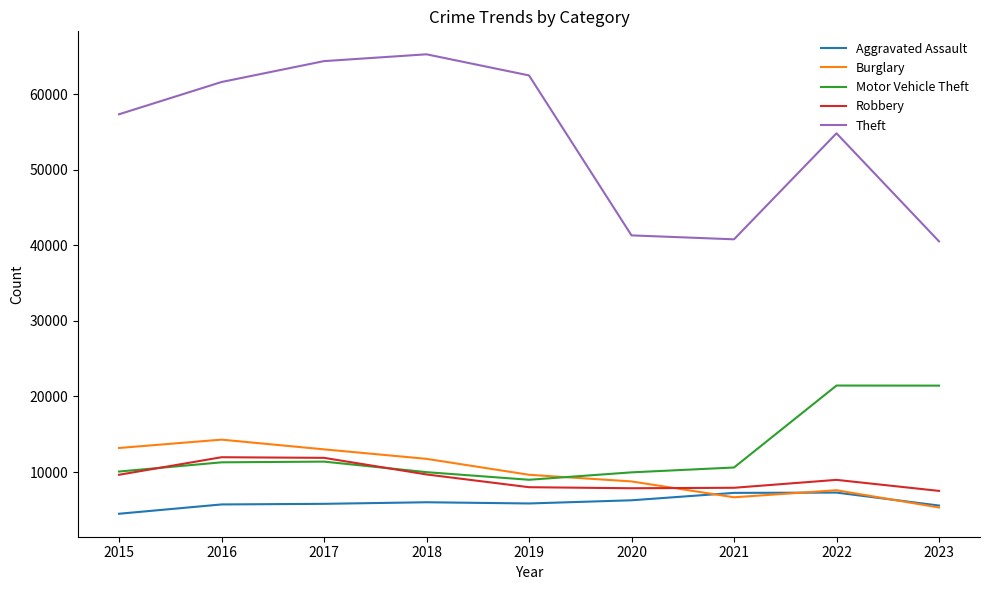

True or false: Aggravated Assault and Theft intersect in this chart.

False